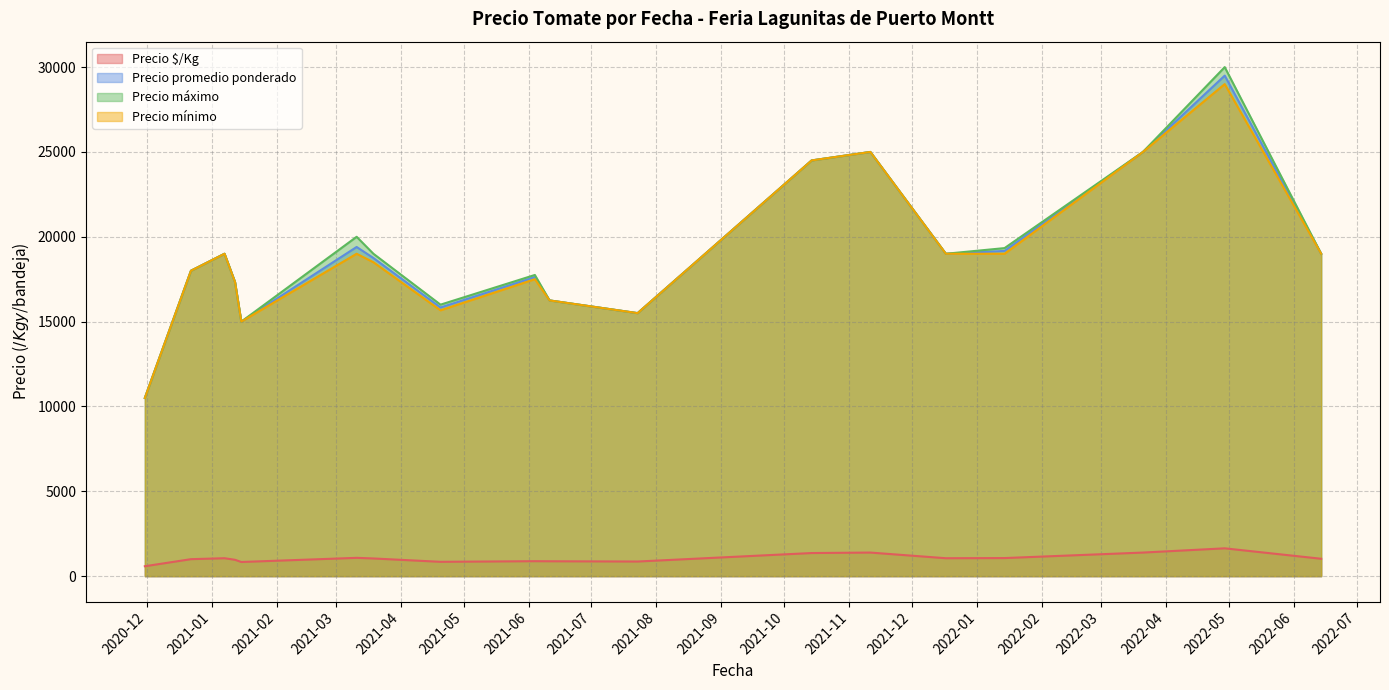

True or false: Precio mínimo and Precio máximo intersect in this chart.

False